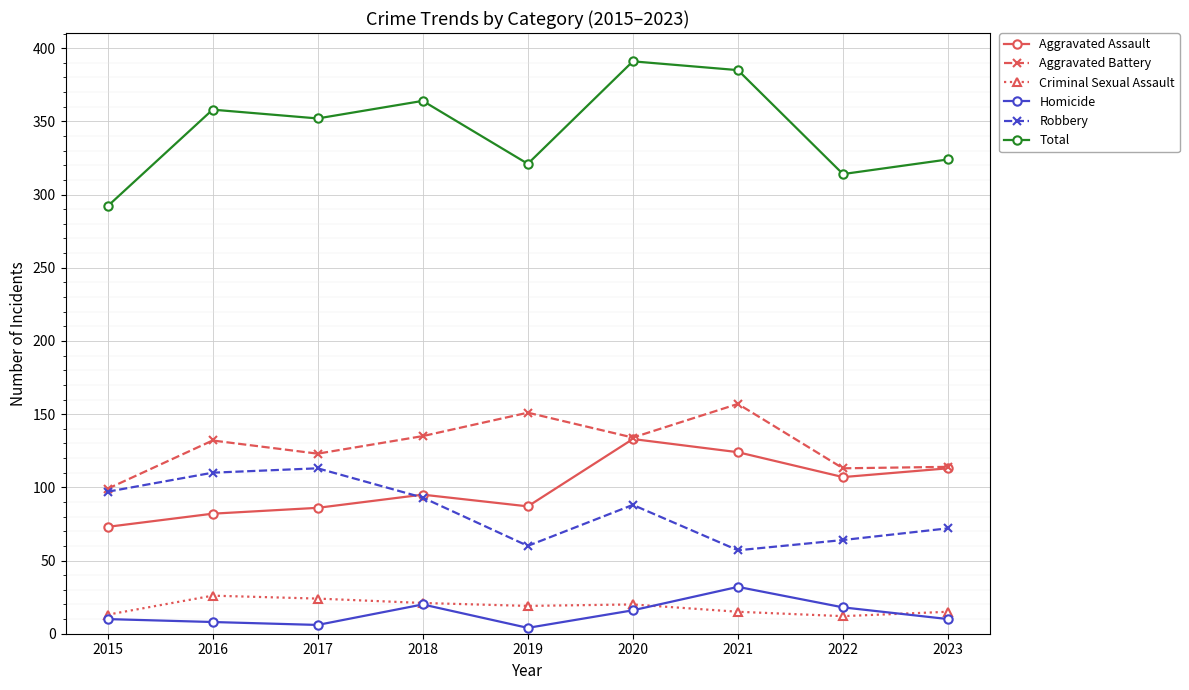

Is it true that Criminal Sexual Assault equals 13 at 2015?

True